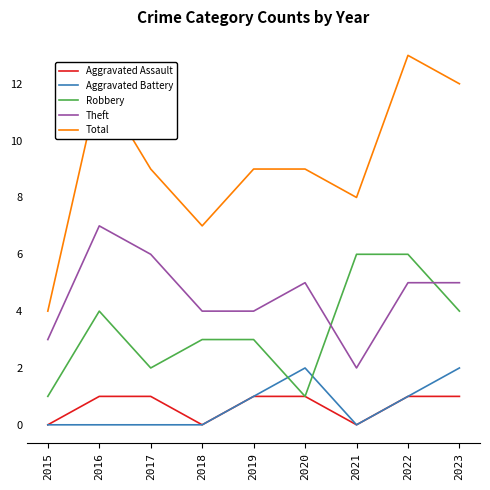

What is the total value across all series at 2018?

14